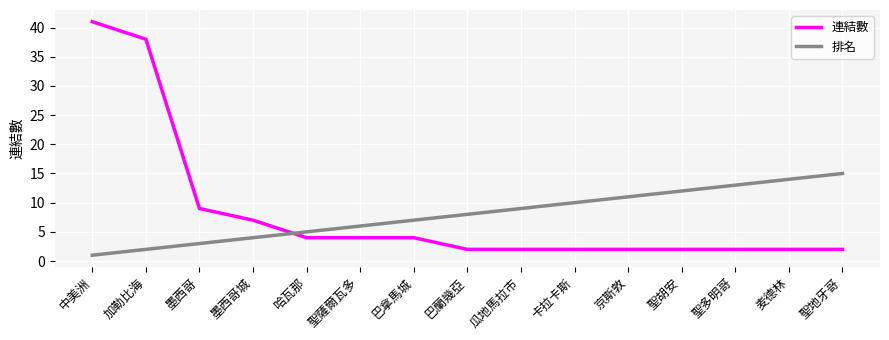

What is the highest value of the 排名 series?

15